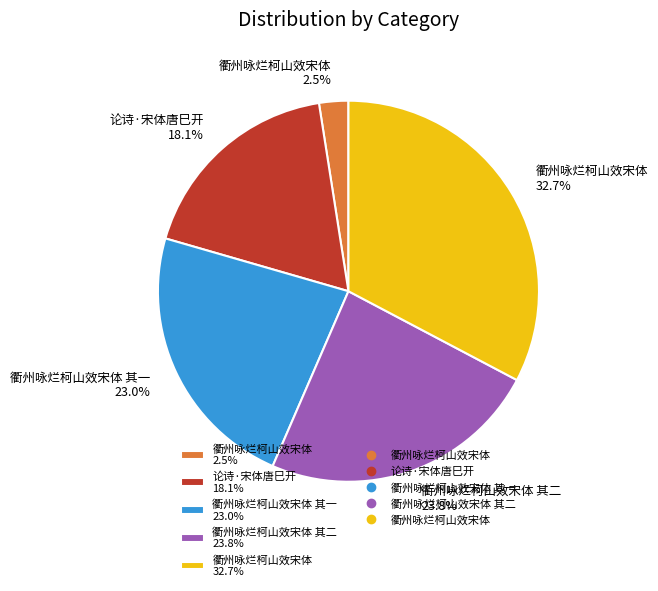

Rank the categories by value from highest to lowest.

衢州咏烂柯山效宋体 32.7%, 衢州咏烂柯山效宋体 其二 23.8%, 衢州咏烂柯山效宋体 其一 23.0%, 论诗·宋体唐巳开 18.1%, 衢州咏烂柯山效宋体 2.5%